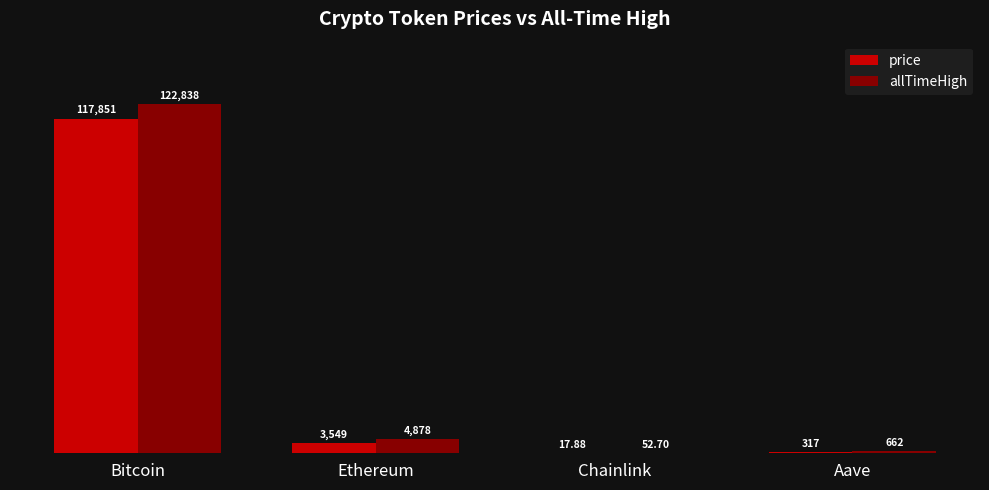

At which category is the sum across all series the highest?

Bitcoin